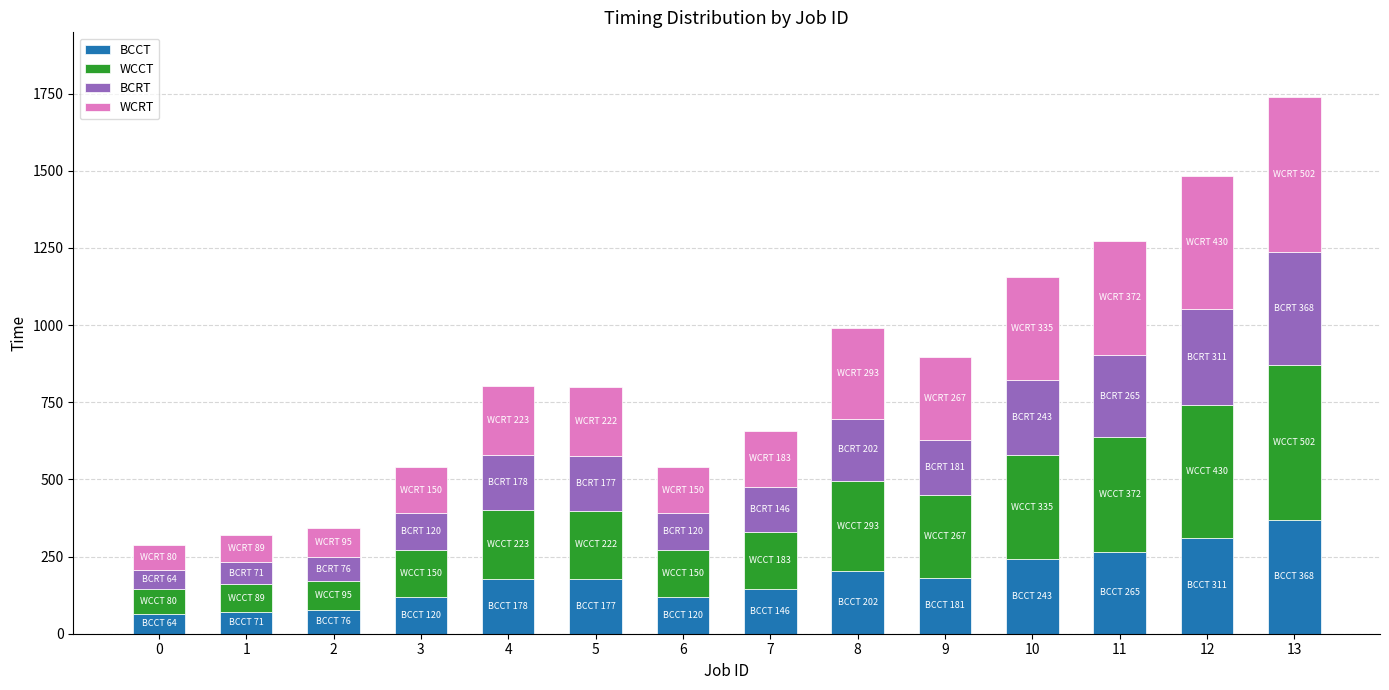

At which category is the sum across all series the highest?

13